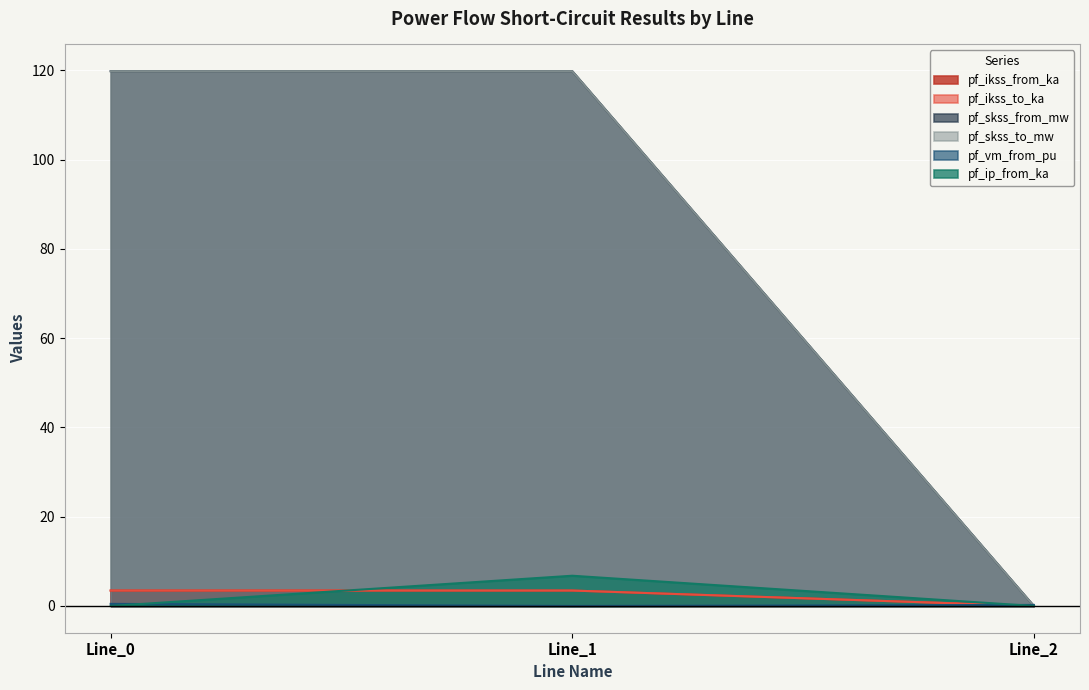

Does the chart display data point markers on the line(s)?

No